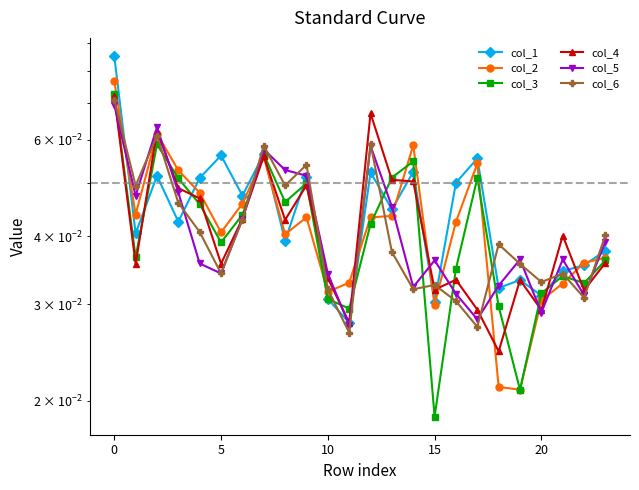

What is the value of the col_3 point at the 4th from the left?

0.1